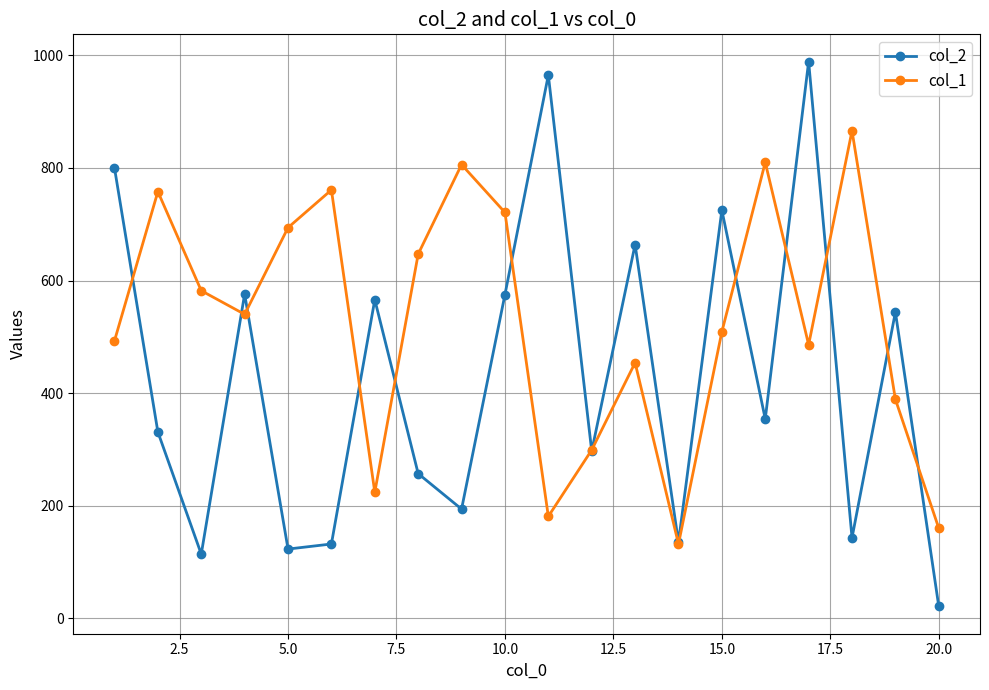

True or false: col_1 has more than 2 points higher than both neighbors.

True